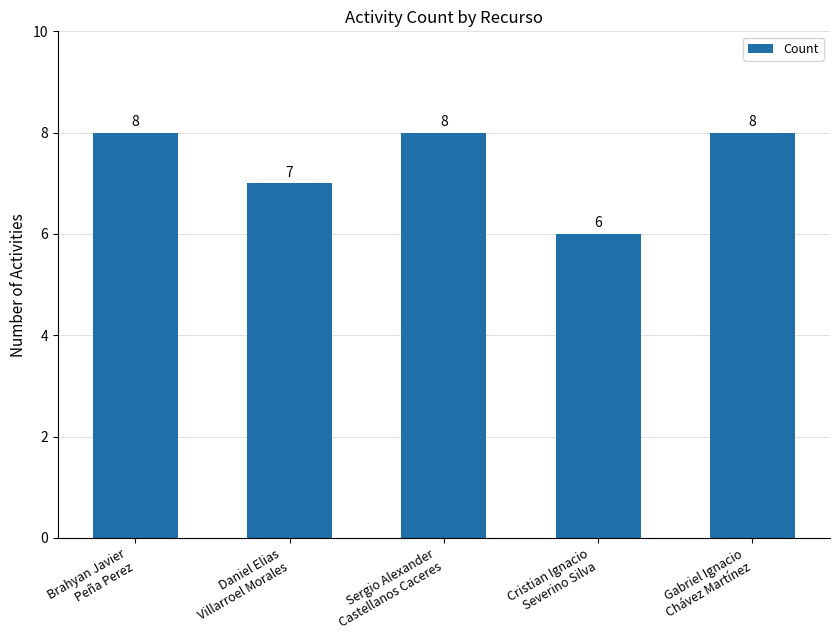

Is it true that the value at Cristian Ignacio
Severino Silva is 6?

True